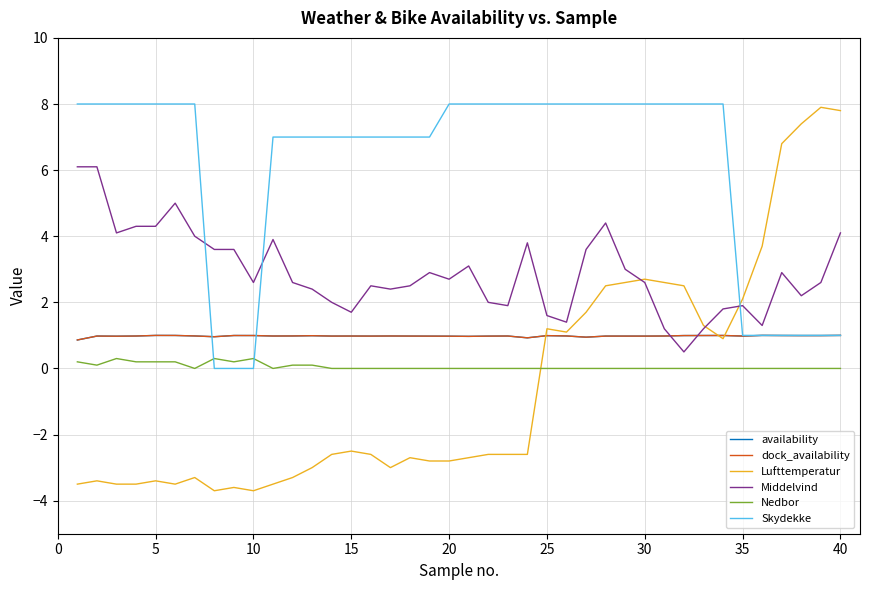

How many intersections are there between Lufttemperatur and Skydekke?

1